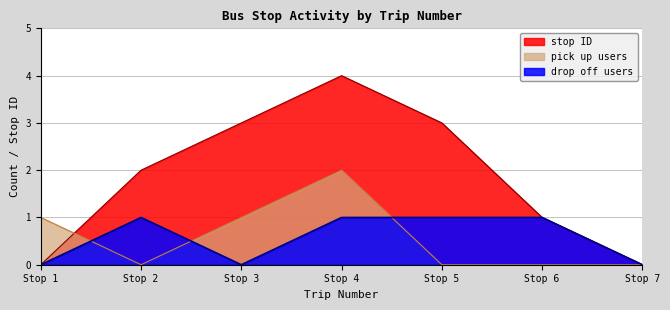

Reading right to left, extract all data points from this chart.

stop ID: 0	1	3	4	3	2	0
pick up users: 0	0	0	2	1	0	1
drop off users: 0	1	1	1	0	1	0